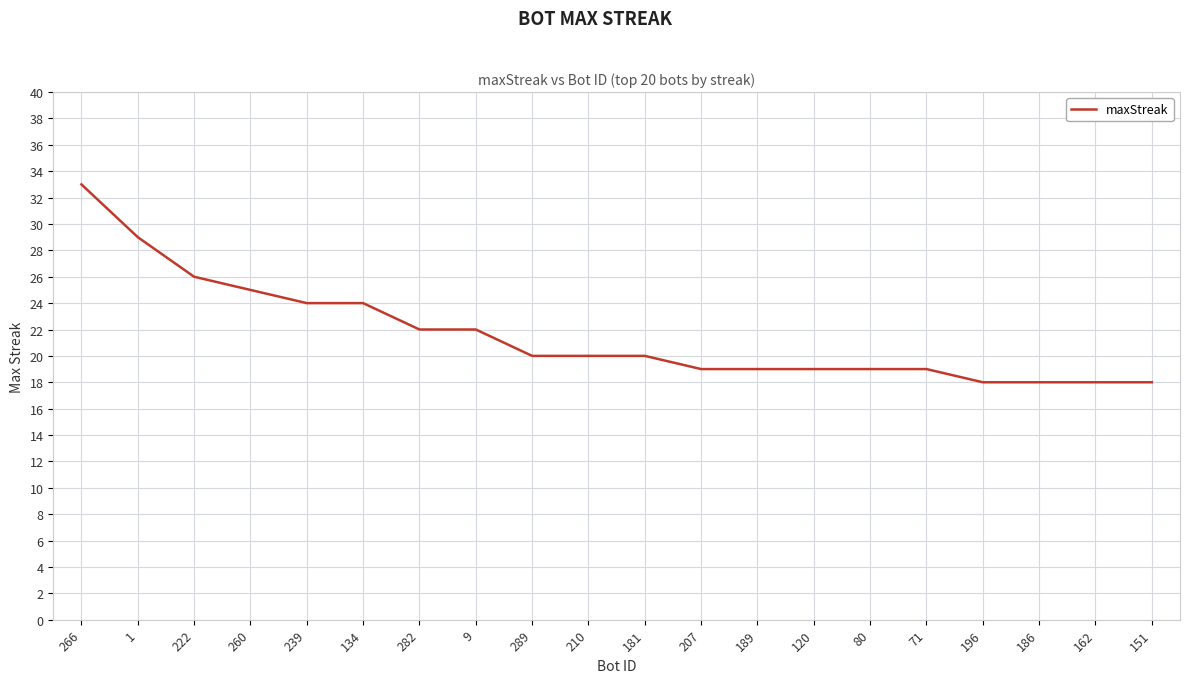

Which has a higher value, 207 or 196?

207